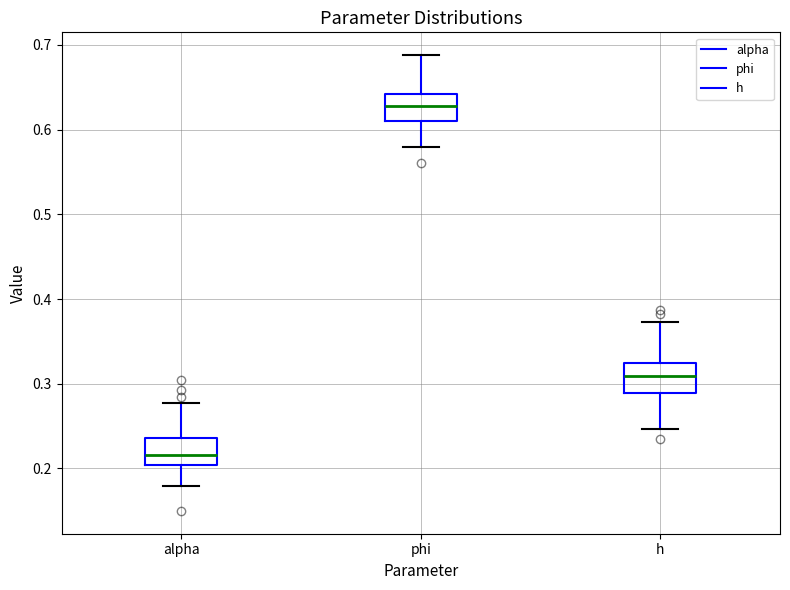

Which box's median line is the highest?

phi